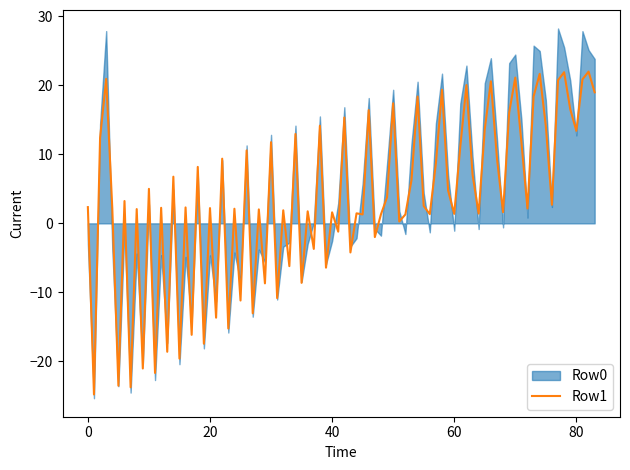

What are all the series names shown in the legend?

Row0, Row1